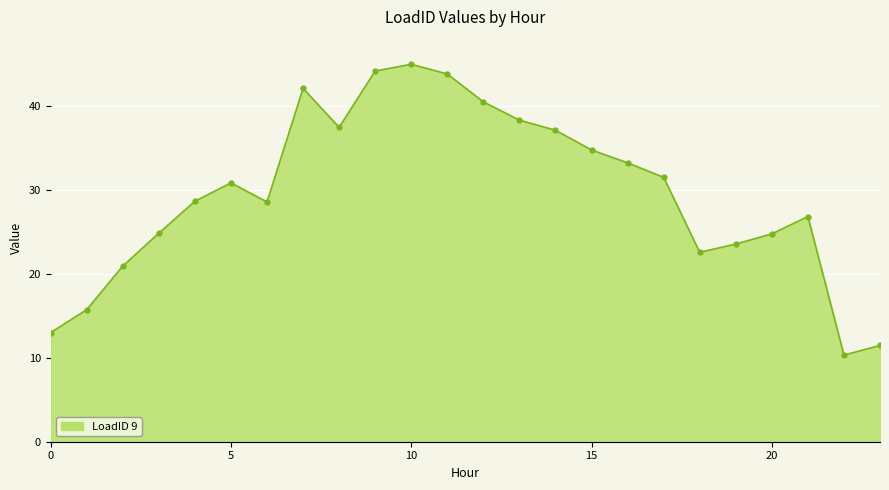

How many points are higher than both their immediate neighbors (excluding endpoints)?

4